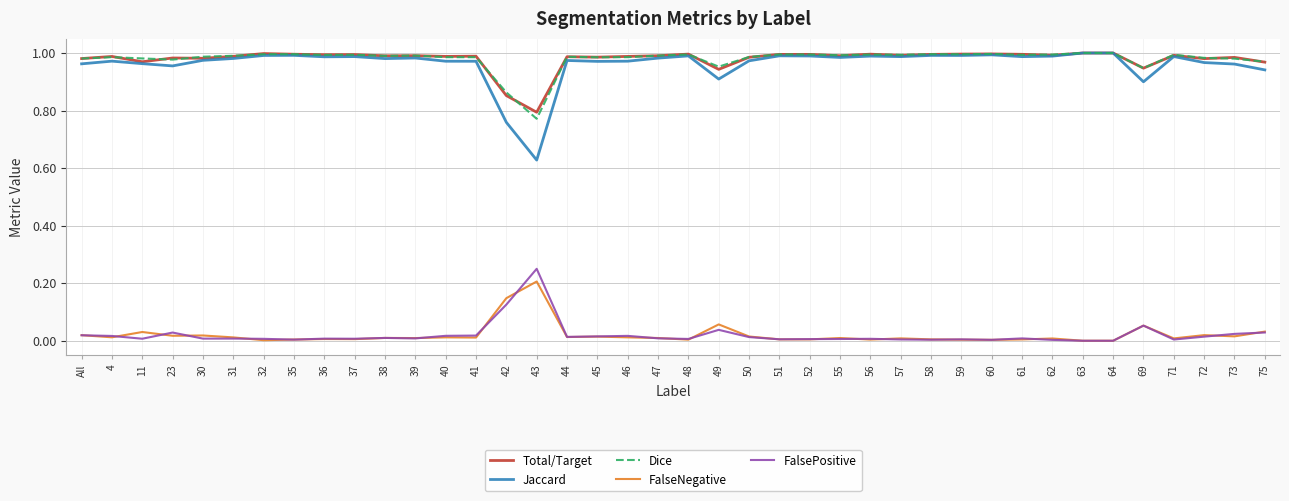

Is this an area chart (filled region under the line)?

No